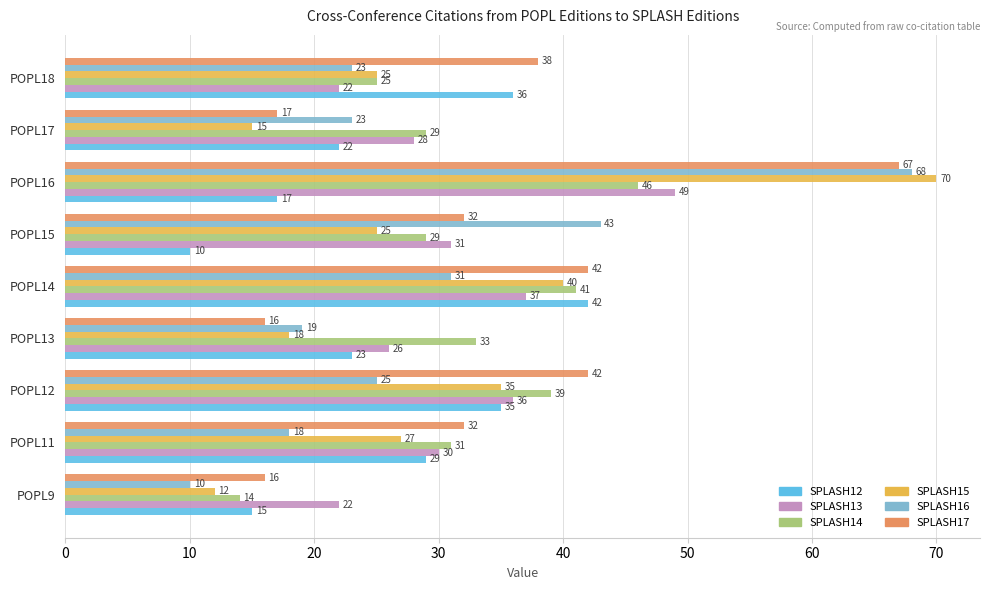

The SPLASH15 series shows 7 at POPL15. True or false?

False